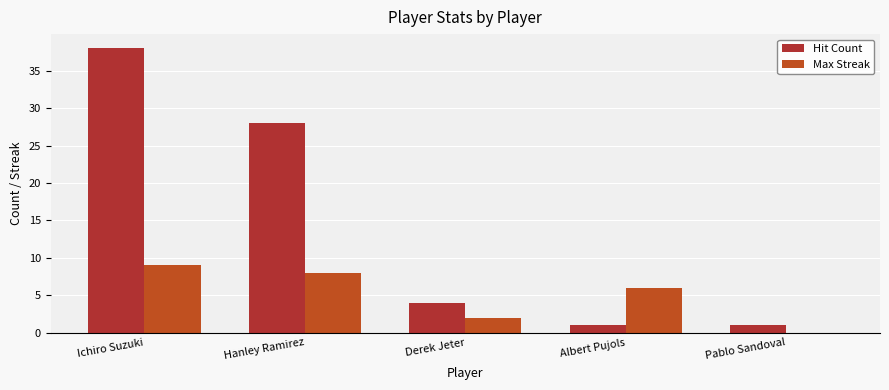

Does the chart contain stacked bars?

No